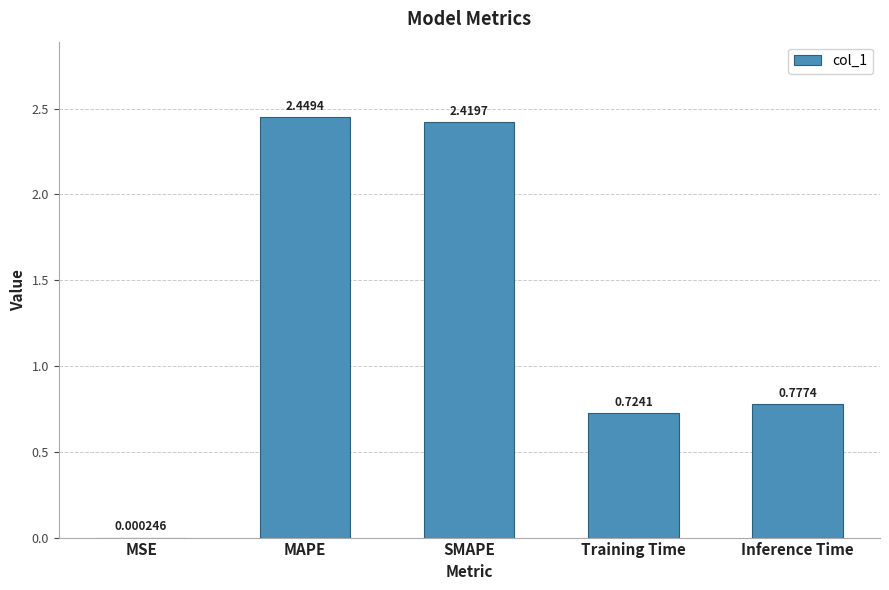

What is the sum of the values at Training Time and SMAPE?

3.1